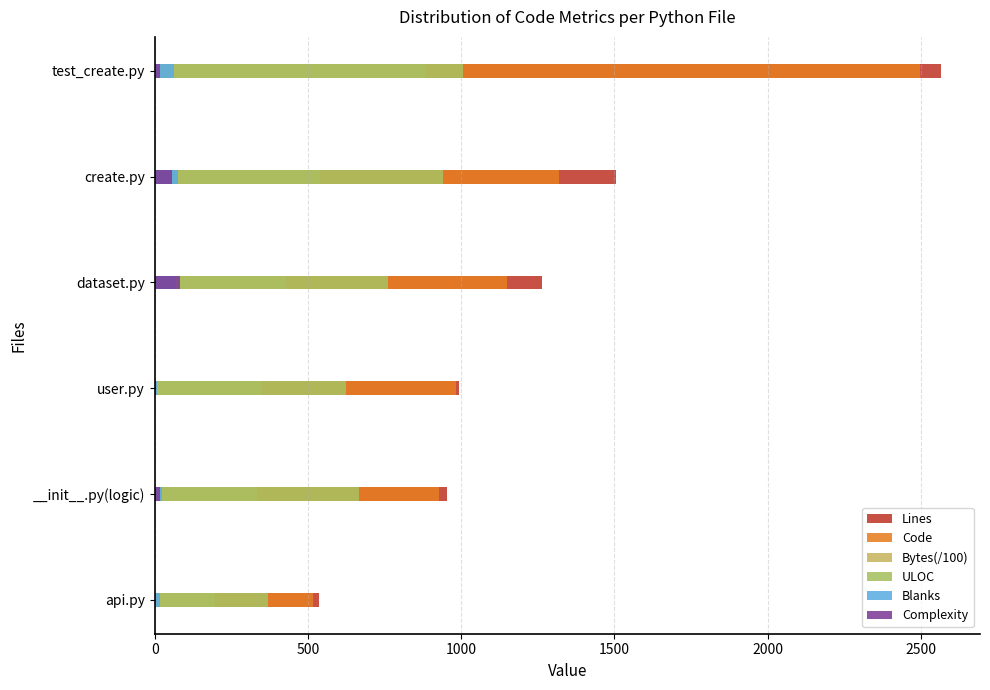

What is the average value of the Bytes(/100) series?

456